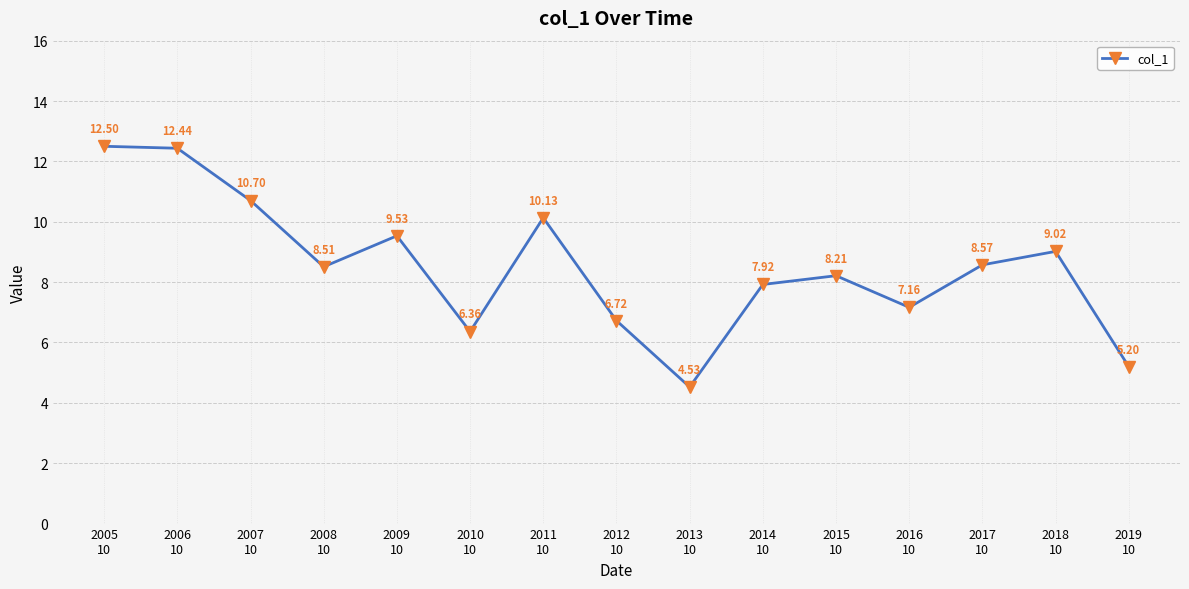

What is the value of the 12th point from the left?

7.2